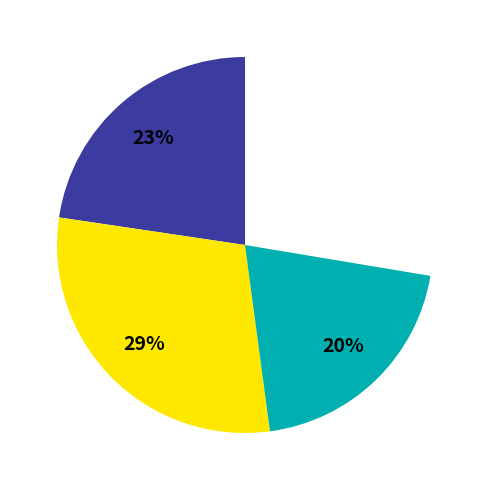

What is the largest slice in the pie chart?

Using Identity Responses 2017